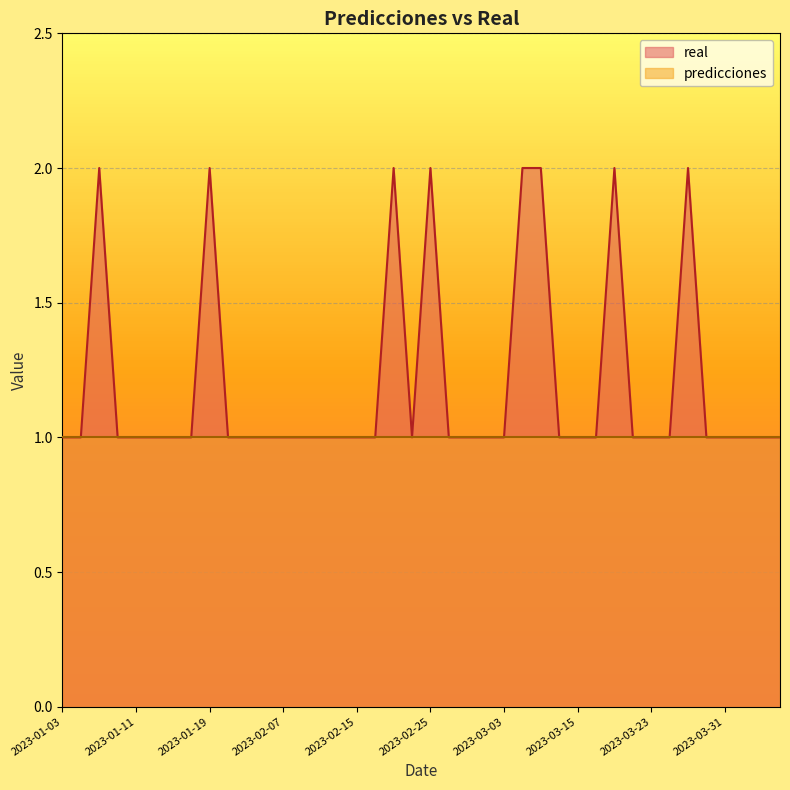

How many values are between 1 and 2?

40